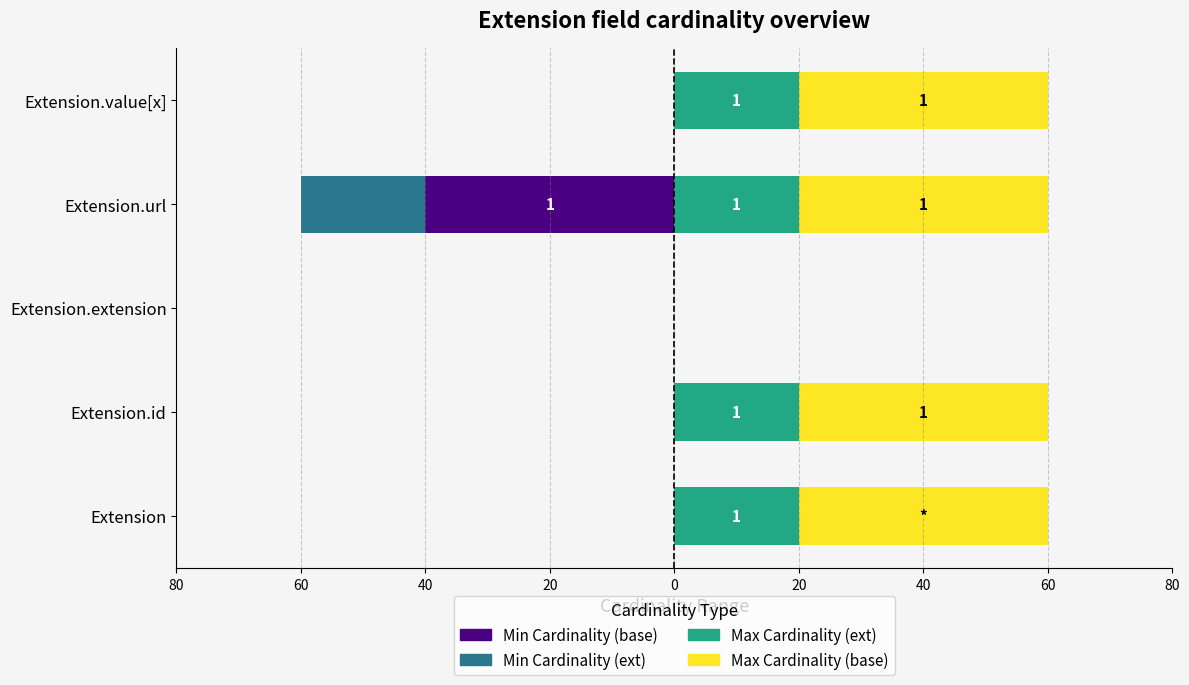

Read the Max Cardinality (base) value at Extension.id.

40